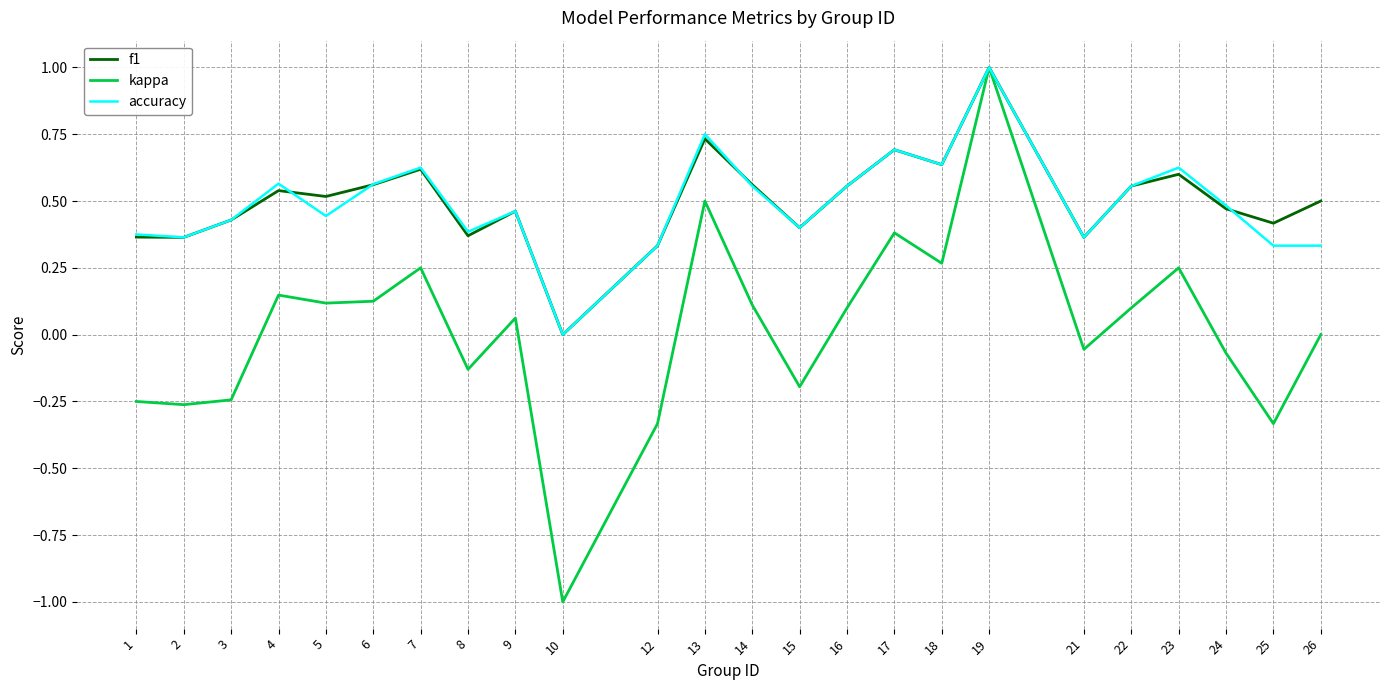

How many values in the f1 series exceed 0?

23